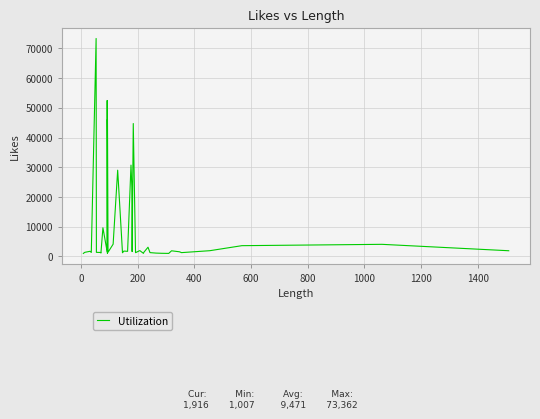

True or false: there are more than 0 points higher than both neighbors.

True